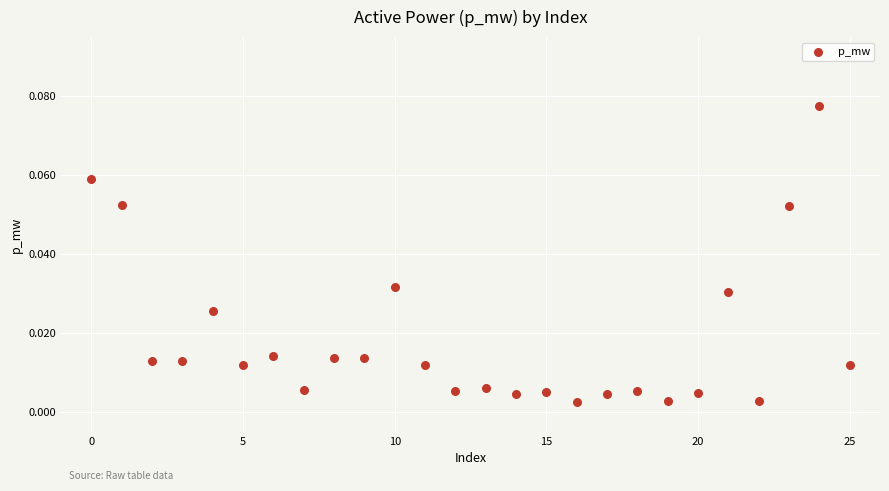

How many points are shown in the scatter plot?

26